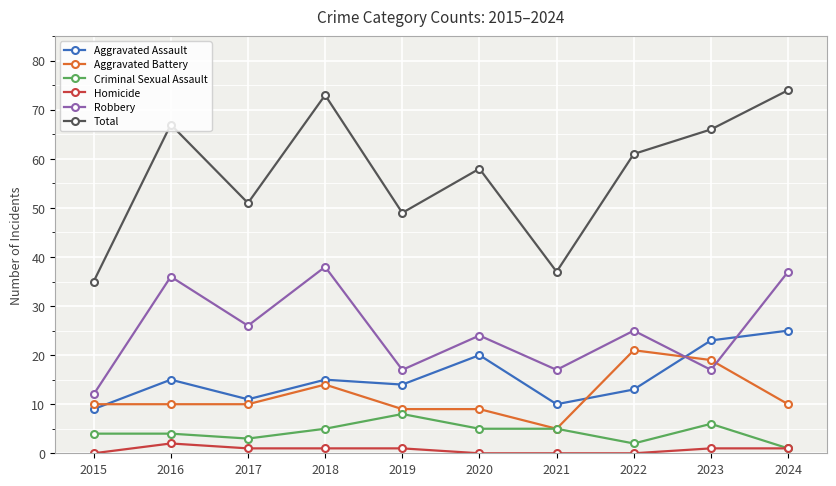

True or false: Aggravated Battery has more than 1 interior local peaks.

True